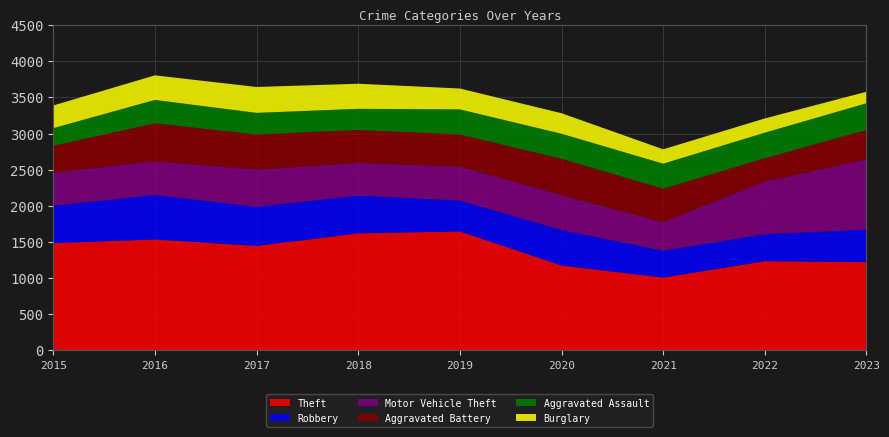

Reading left to right, transcribe all the data shown in this chart.

Theft: 2015=1483	2016=1536	2017=1446	2018=1620	2019=1647	2020=1175	2021=1008	2022=1235	2023=1222
Robbery: 2015=519	2016=615	2017=540	2018=522	2019=427	2020=491	2021=371	2022=372	2023=451
Motor Vehicle Theft: 2015=457	2016=466	2017=516	2018=452	2019=470	2020=483	2021=396	2022=729	2023=970
Aggravated Battery: 2015=372	2016=525	2017=484	2018=456	2019=443	2020=502	2021=462	2022=322	2023=407
Aggravated Assault: 2015=243	2016=323	2017=300	2018=292	2019=347	2020=346	2021=346	2022=354	2023=369
Burglary: 2015=314	2016=340	2017=358	2018=347	2019=289	2020=284	2021=199	2022=197	2023=159